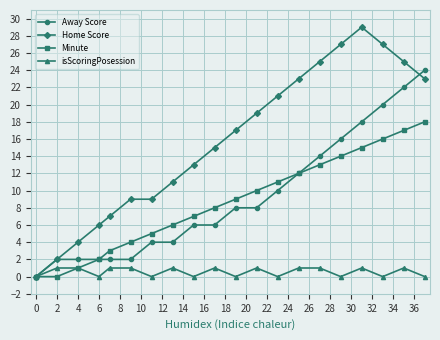

What is the greatest value displayed?

29